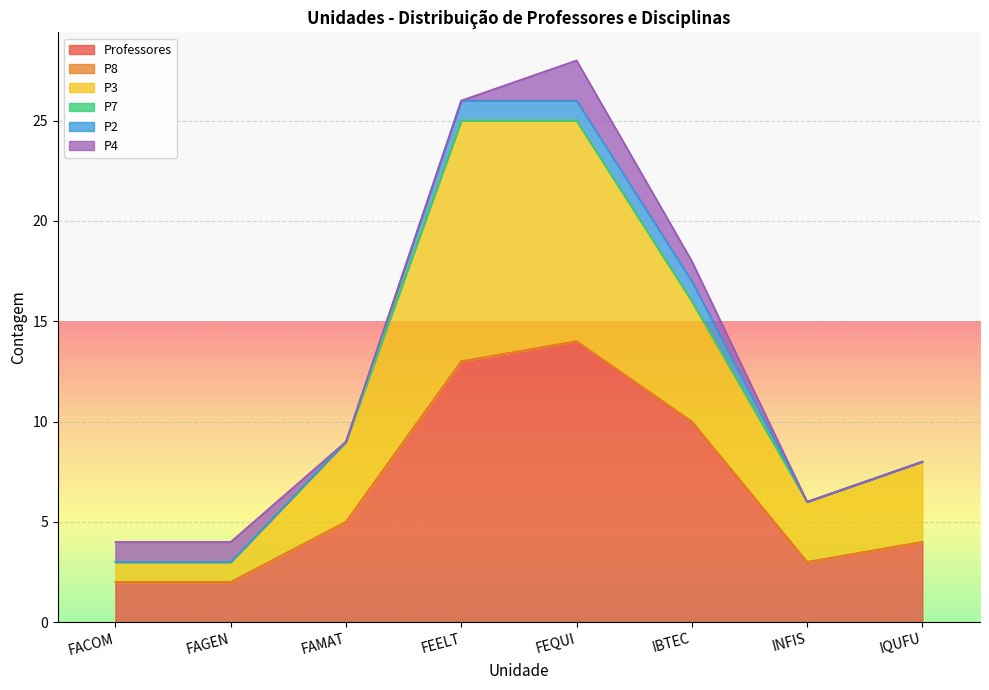

How many data points in P4 are above 1?

1